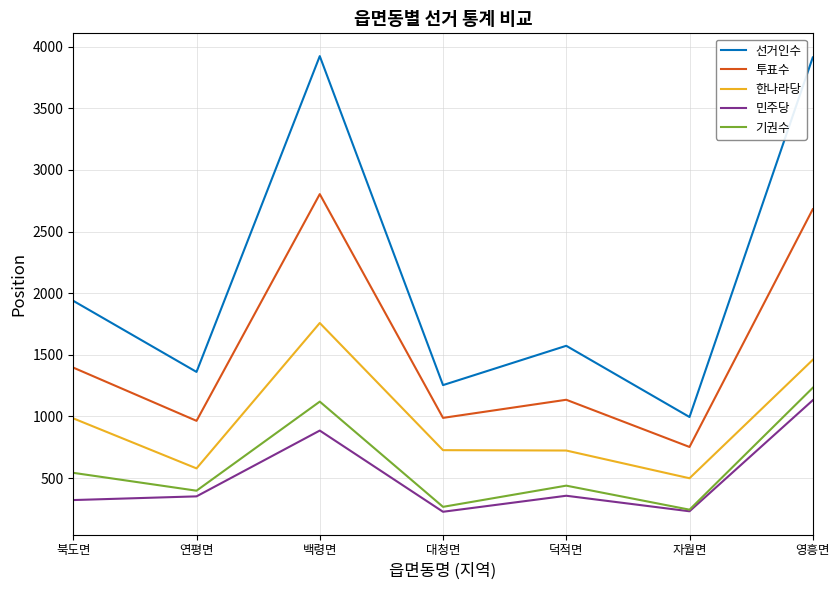

Where is 민주당 nearest to the value 678?

백령면